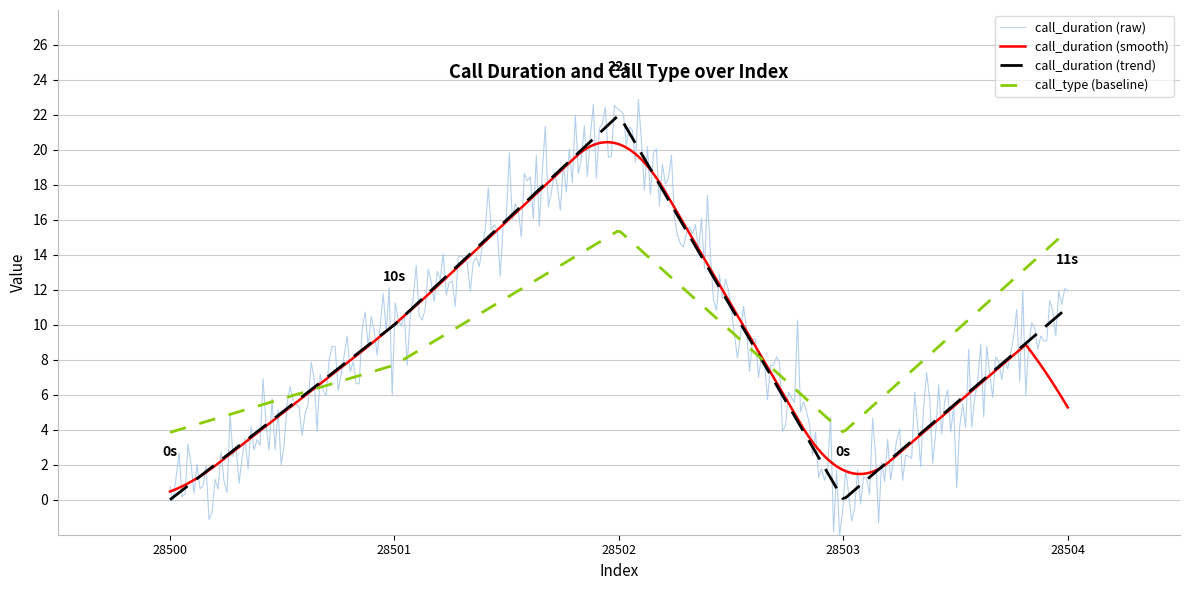

Which series has the widest spread of values?

call_duration (raw)